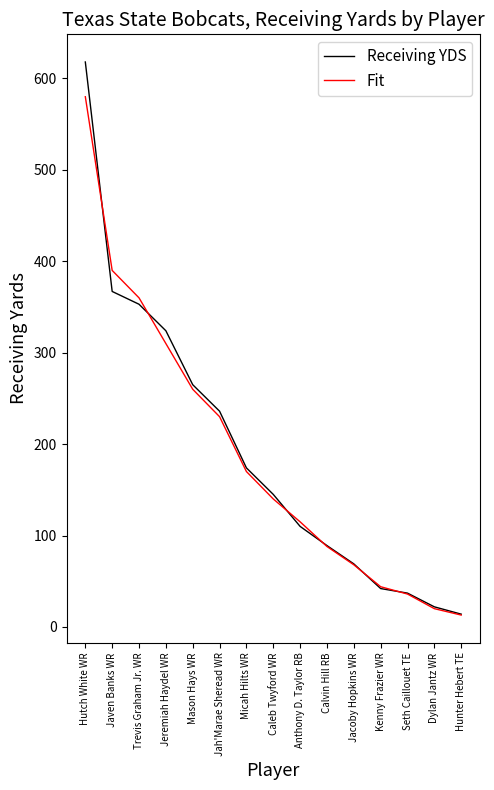

How many series are shown in this chart?

2